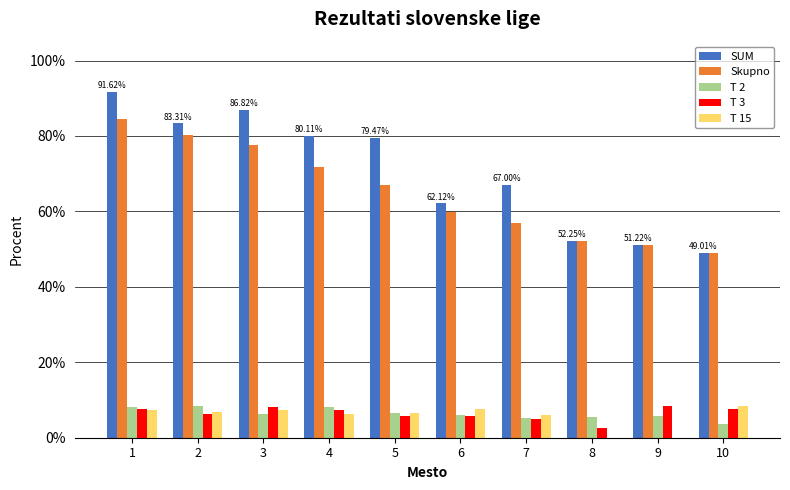

What are all the series names shown in the legend?

SUM, Skupno, T 2, T 3, T 15